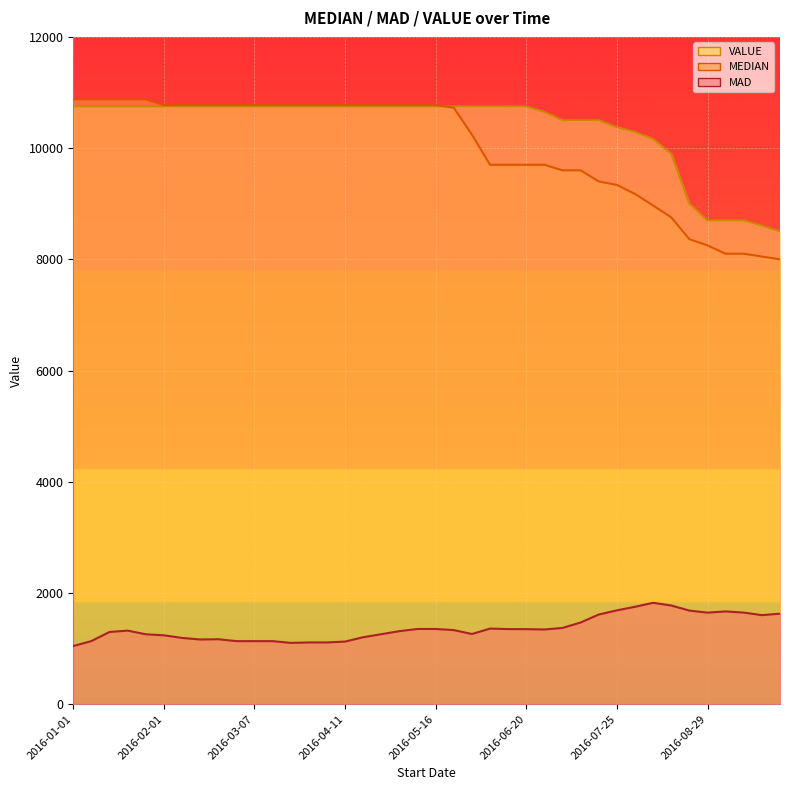

Where does the MAD series first go above 1332?

2016-05-09